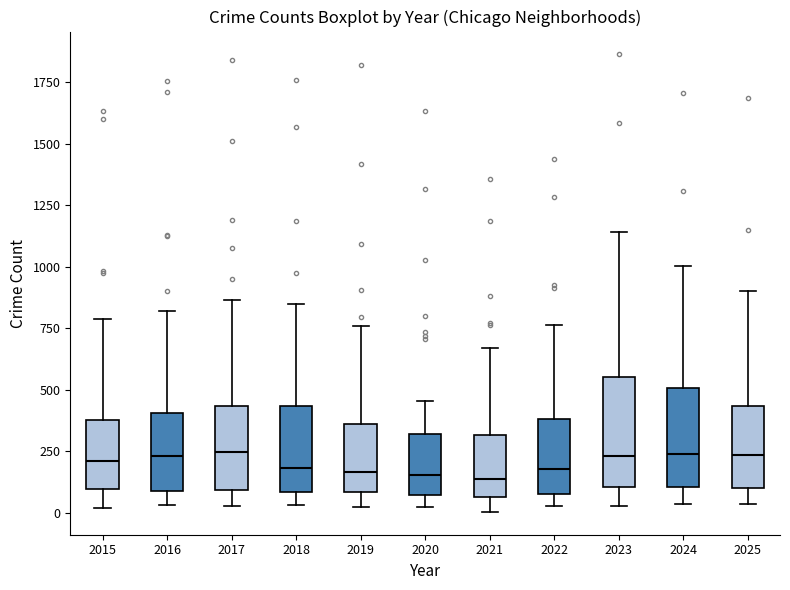

Reading left to right, read every box against the y-axis: the position of its median line, the range the box covers, and the ends of its whiskers. The values are not printed on the chart, so give them approximately, as read against the axis.

2015: median 200, box 100 to 400, whiskers 0 to 800
2016: median 250, box 100 to 400, whiskers 50 to 800
2017: median 250, box 100 to 450, whiskers 50 to 850
2018: median 200, box 100 to 450, whiskers 50 to 850
2019: median 150, box 100 to 350, whiskers 0 to 750
2020: median 150, box 50 to 300, whiskers 0 to 450
2021: median 150, box 50 to 300, whiskers 0 to 650
2022: median 200, box 100 to 400, whiskers 50 to 750
2023: median 250, box 100 to 550, whiskers 50 to 1150
2024: median 250, box 100 to 500, whiskers 50 to 1000
2025: median 250, box 100 to 450, whiskers 50 to 900